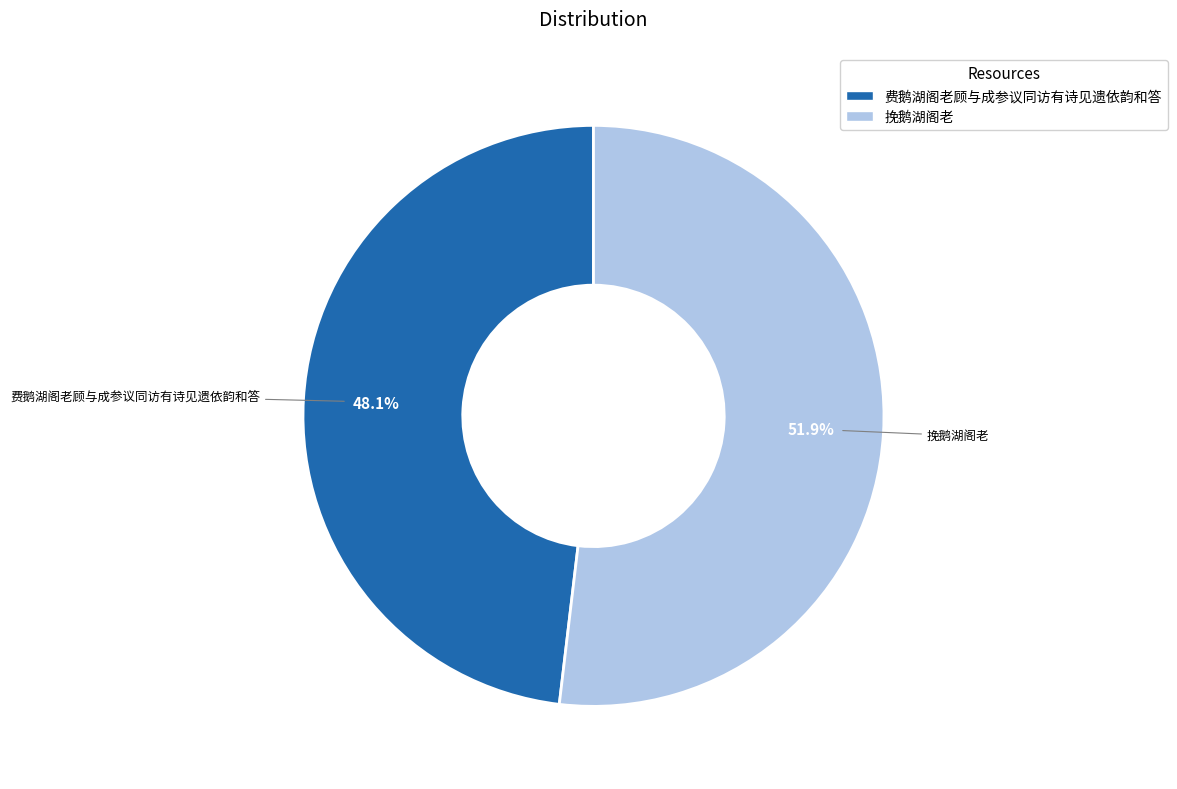

To the nearest percent, what is the combined percentage of 挽鹅湖阁老 and 费鹅湖阁老顾与成参议同访有诗见遗依韵和答?

100%